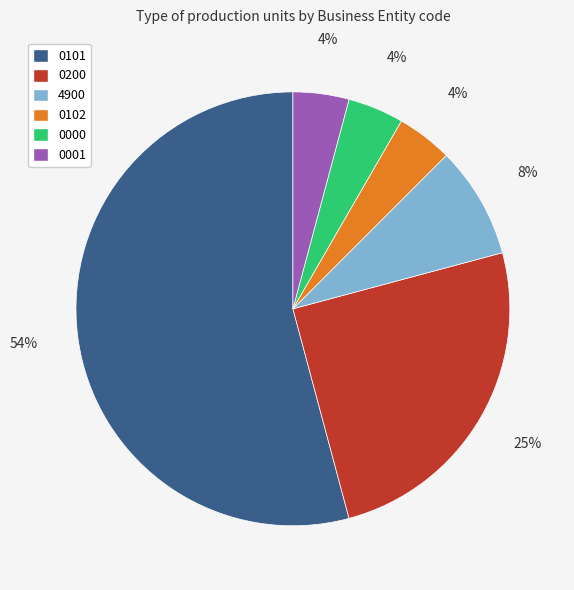

True or false: 0101 accounts for 54% of the total.

True